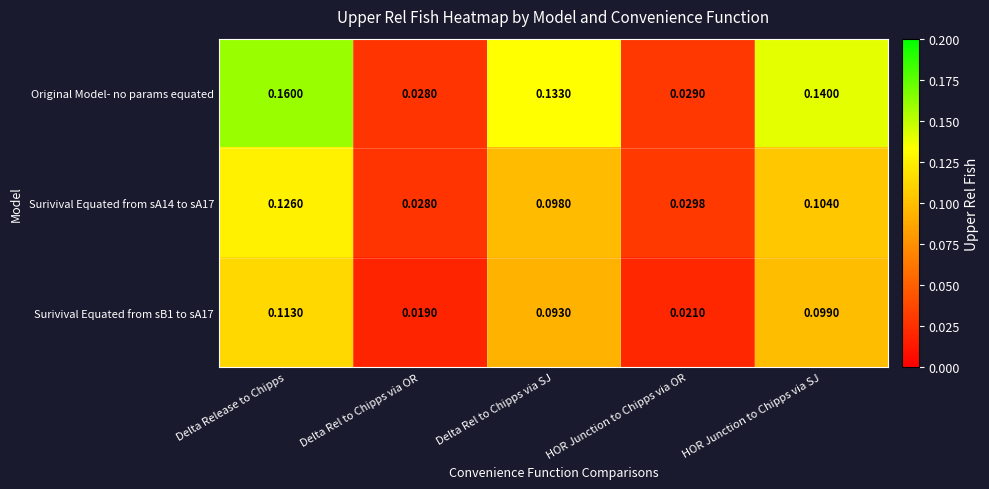

Where is Original Model- no params equated nearest to the value 0?

Delta Rel to Chipps via OR